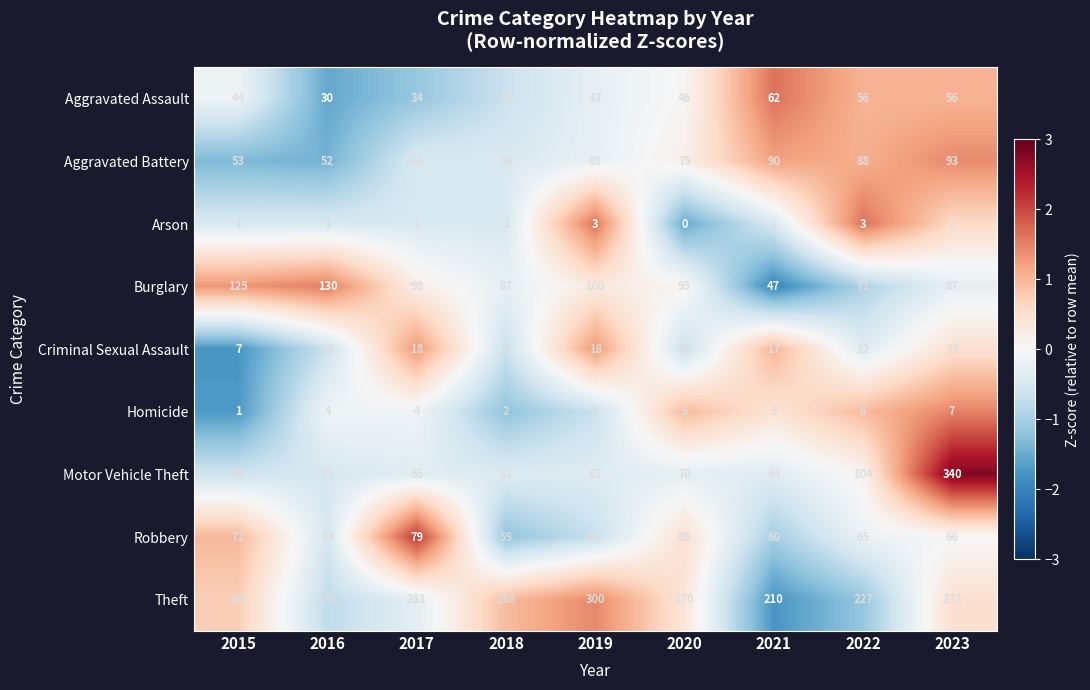

Rank the series at 2020 from lowest to highest value.

Arson, Homicide, Criminal Sexual Assault, Aggravated Assault, Robbery, Motor Vehicle Theft, Aggravated Battery, Burglary, Theft